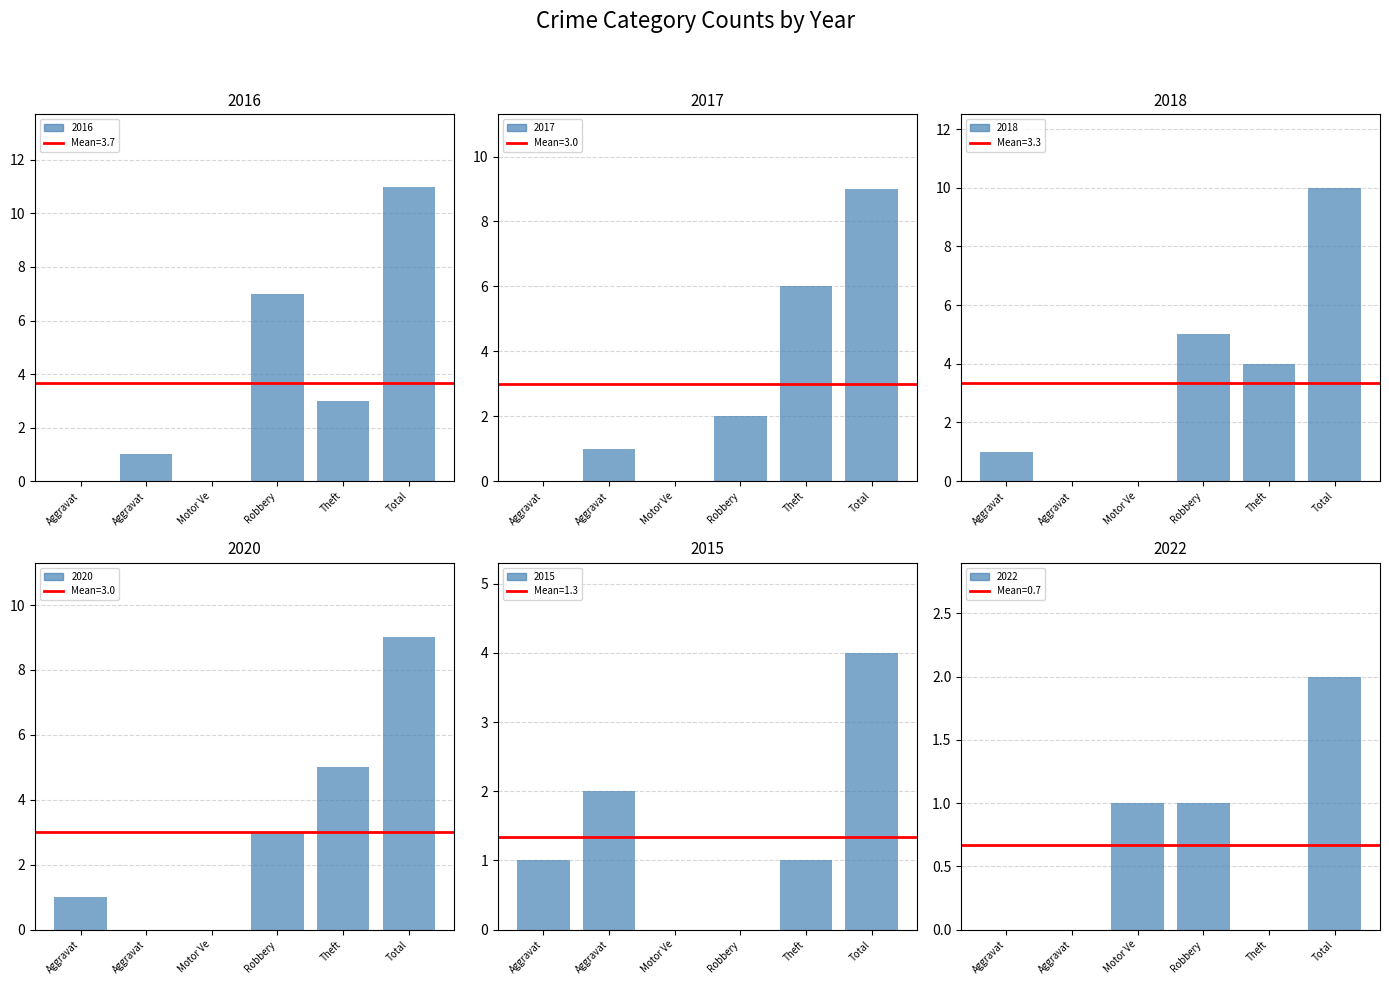

At which label is Mean (3.7) closest to 3?

Aggravat